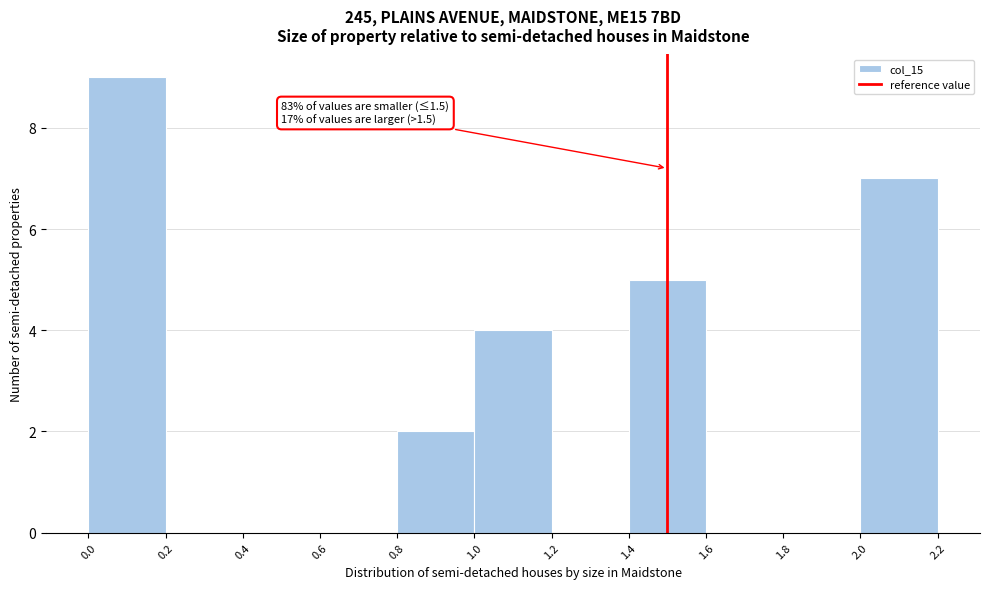

Which range on the x-axis has the tallest bar?

0.0 to 0.2